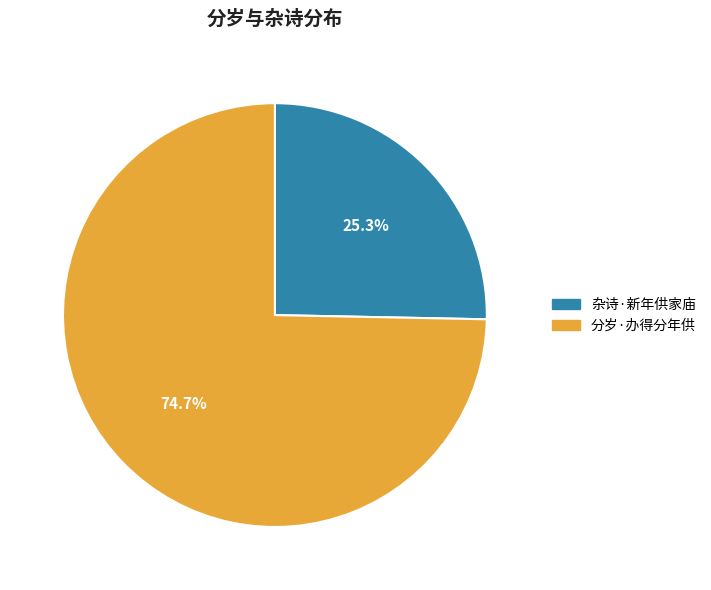

Which has a higher value, 杂诗·新年供家庙 or 分岁·办得分年供?

分岁·办得分年供